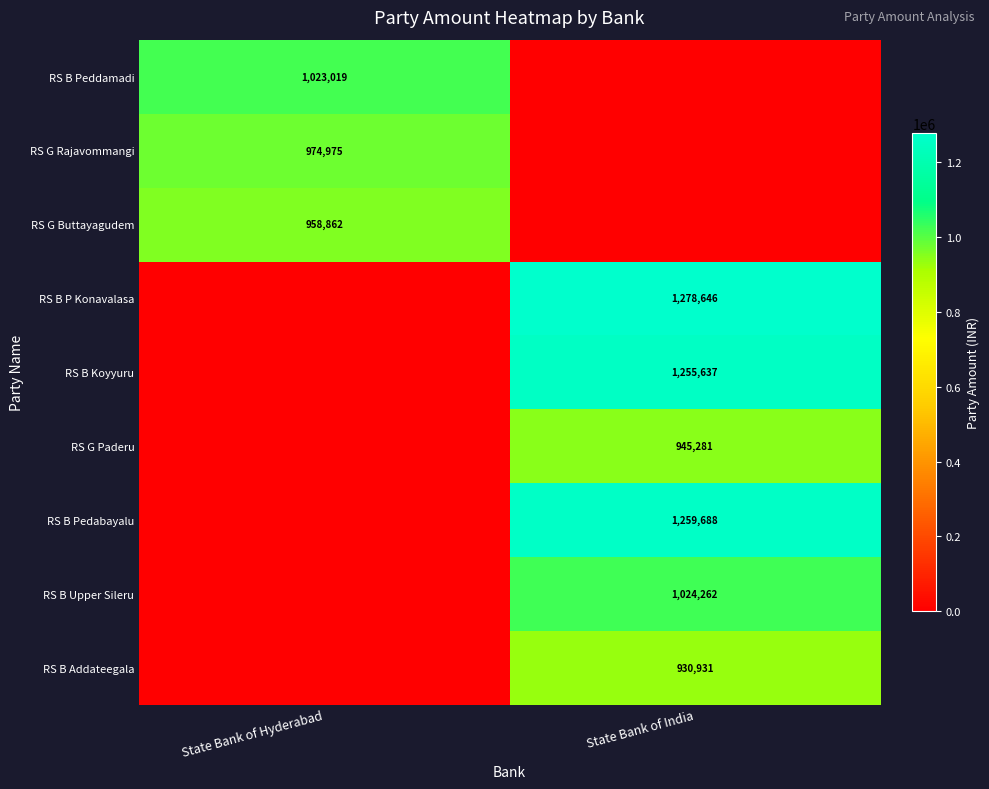

The value of RS B Addateegala at State Bank of India is 1651438. True or false?

False